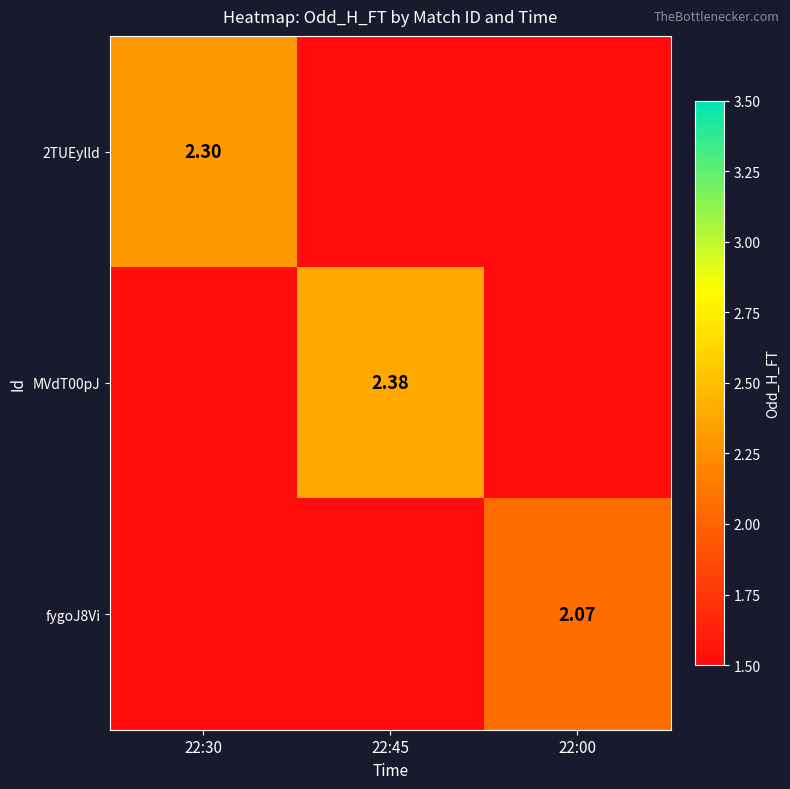

What is the spread (max minus min) of values at 22:45?

2.4